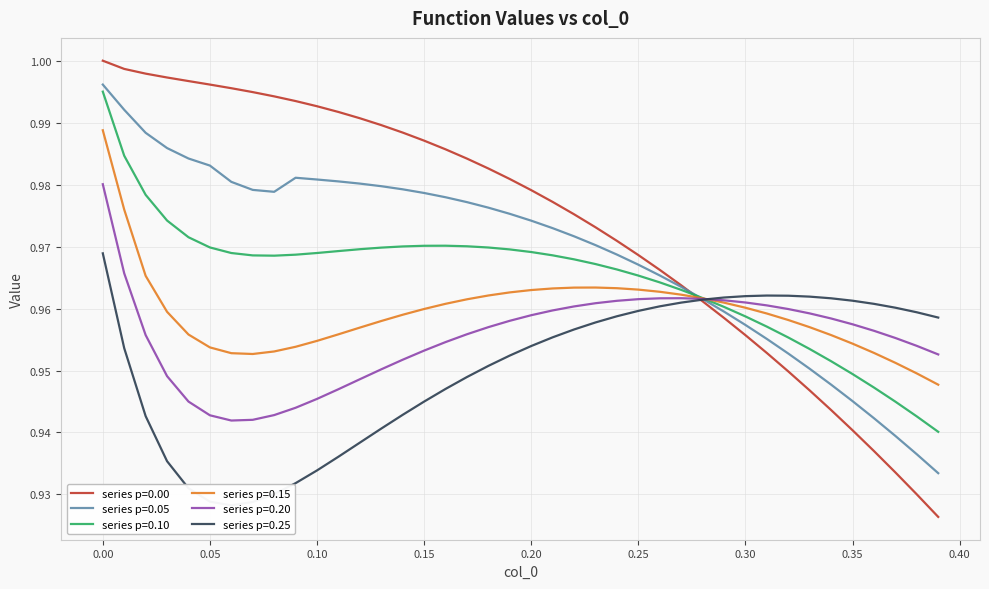

How many lines are shown in the chart?

6